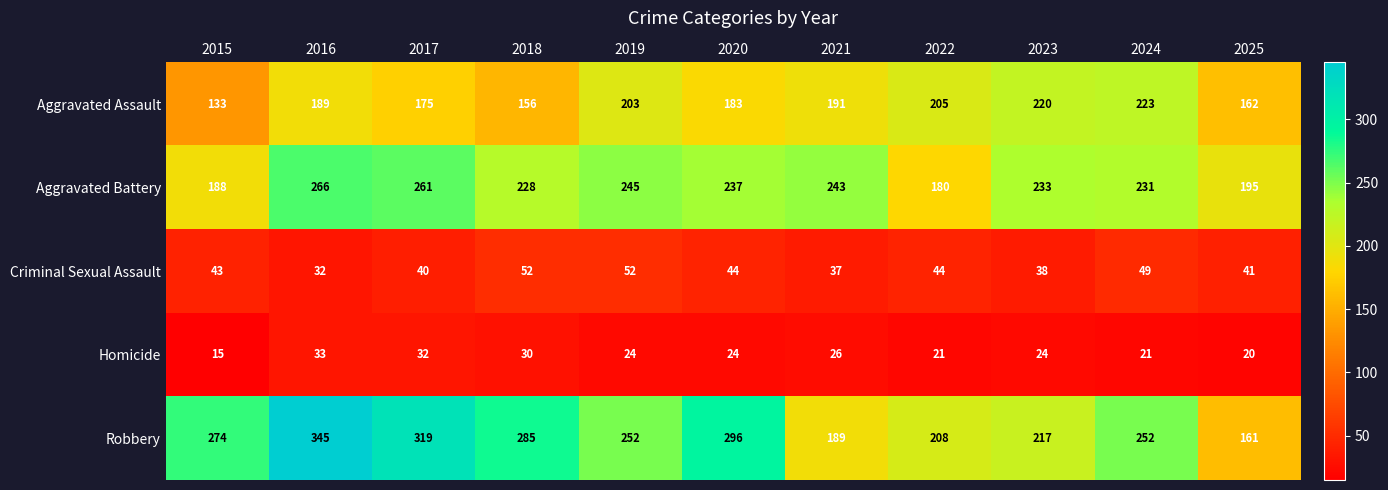

What is the difference between the maximum and minimum values in the Criminal Sexual Assault series?

20